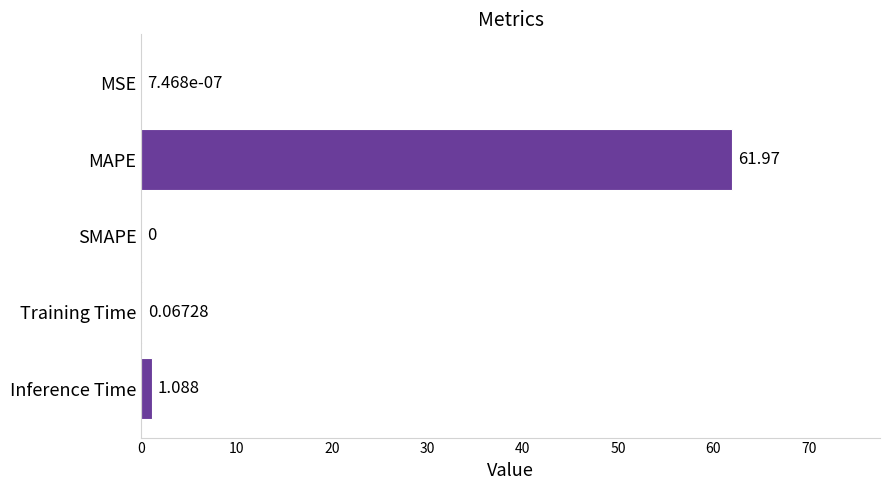

Which has a higher value, SMAPE or MAPE?

MAPE